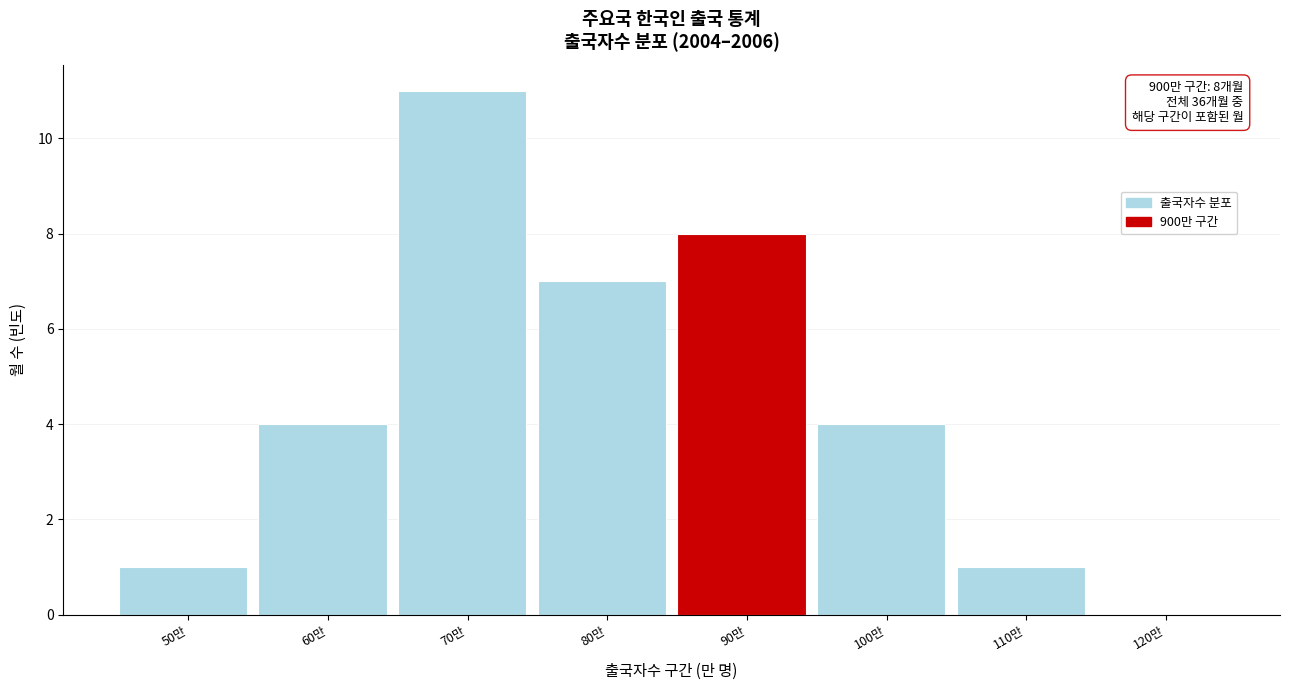

Reading right to left, what are all the values shown in this chart?

120만=0	110만=1	100만=4	90만=8	80만=7	70만=11	60만=4	50만=1